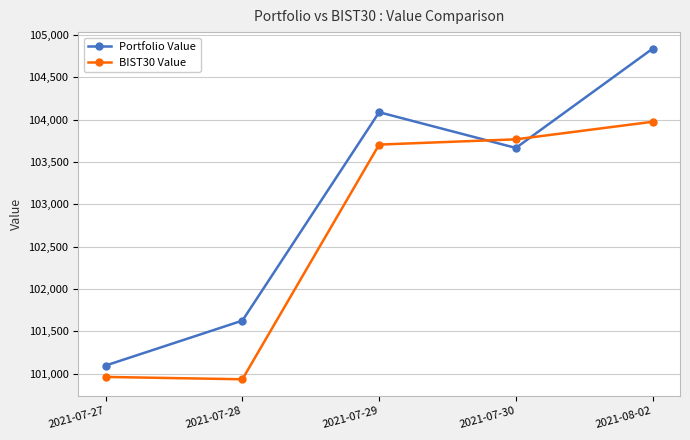

Which series has the largest total across all categories?

Portfolio Value